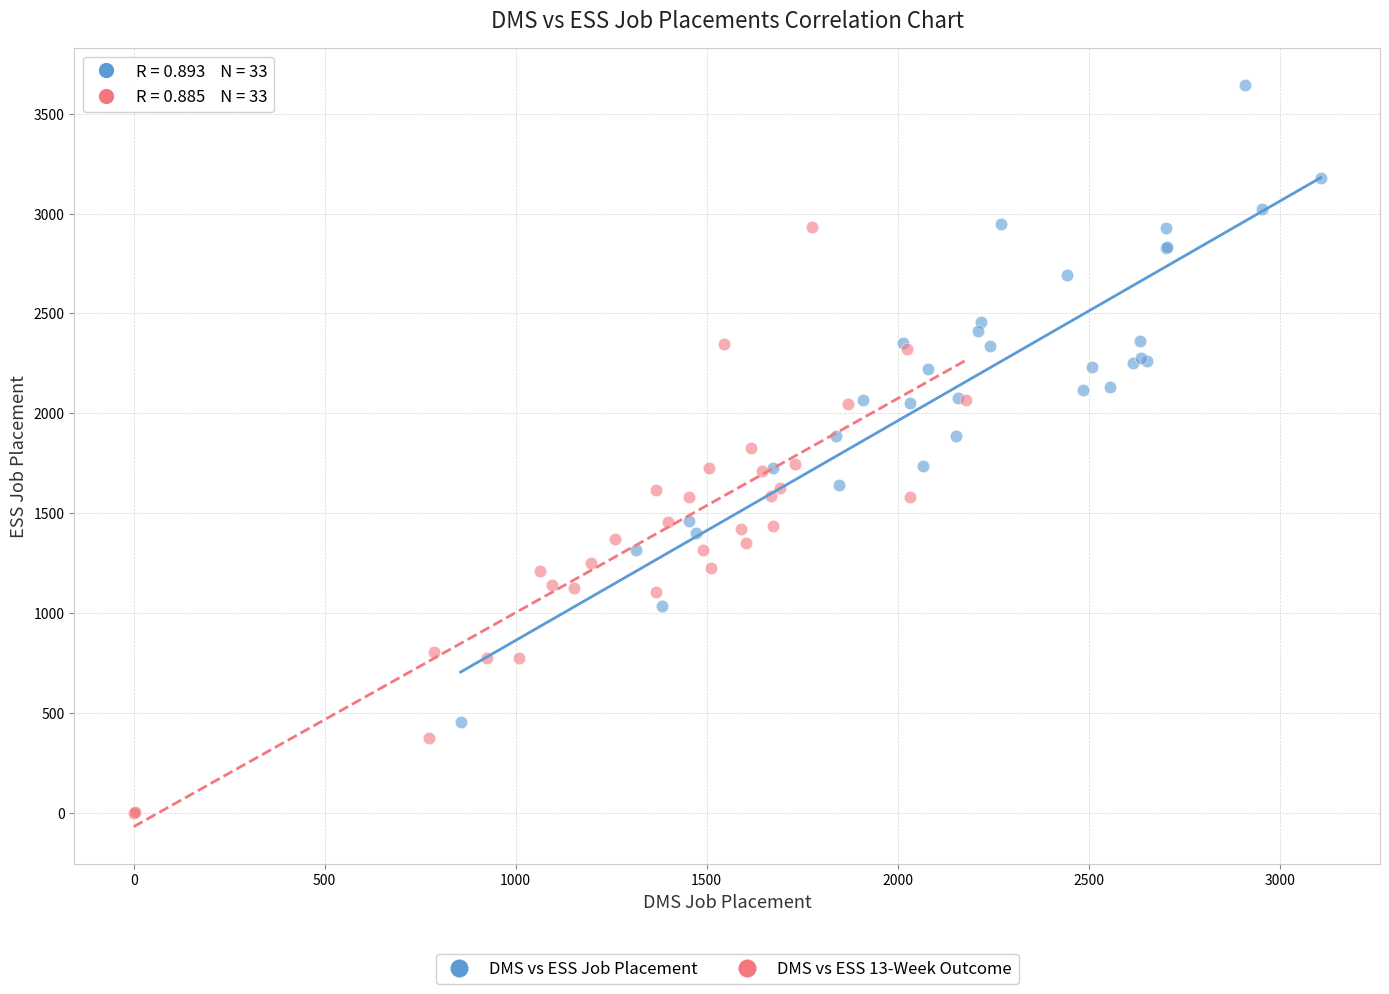

Which series reaches the maximum Y coordinate?

DMS vs ESS Job Placement